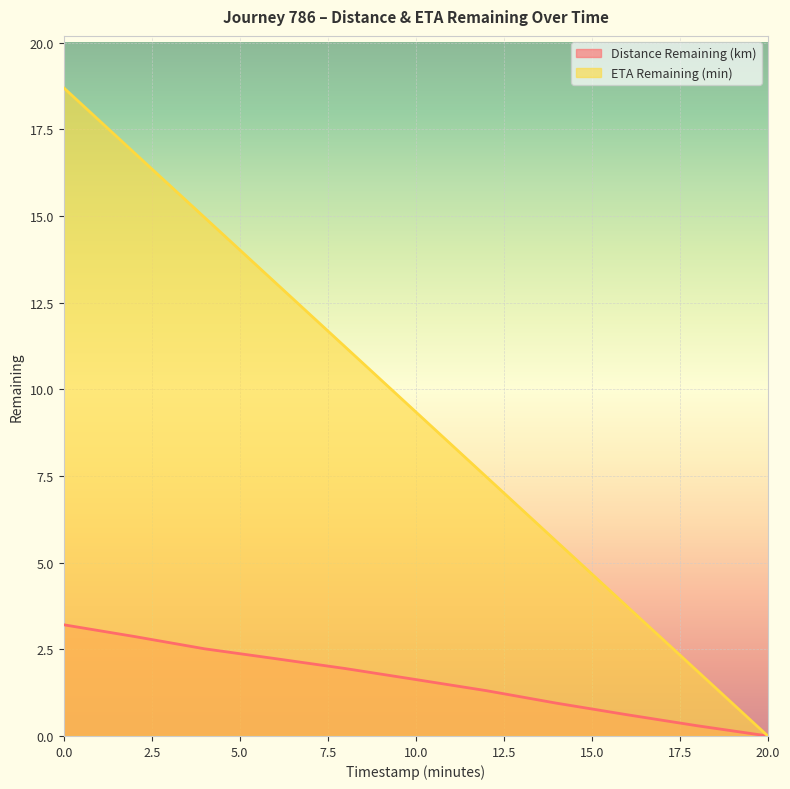

Reading left to right, list all the values displayed in this chart.

Distance Remaining (km): 3.2	2.9	2.5	2.2	1.9	1.6	1.3	0.9	0.6	0.3	0.0
ETA Remaining (min): 18.7	16.8	15.0	13.1	11.2	9.3	7.5	5.6	3.7	1.9	0.0